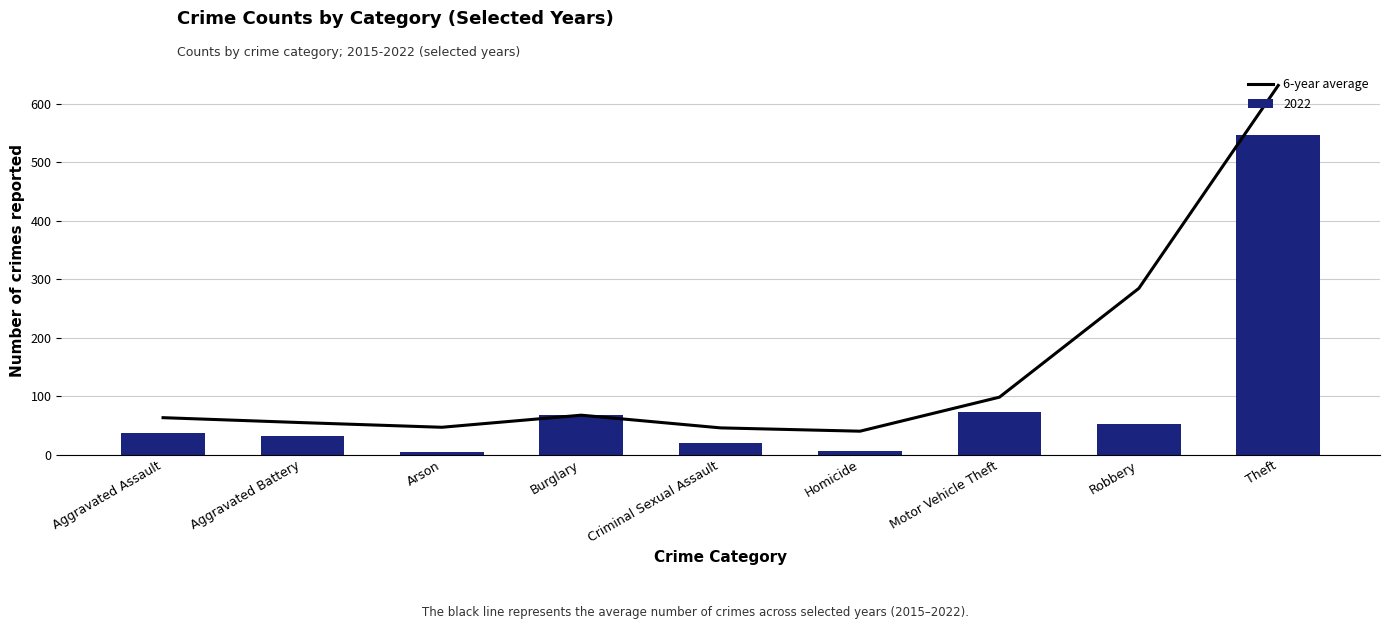

What is the change in value from Criminal Sexual Assault to Robbery?

+238.5